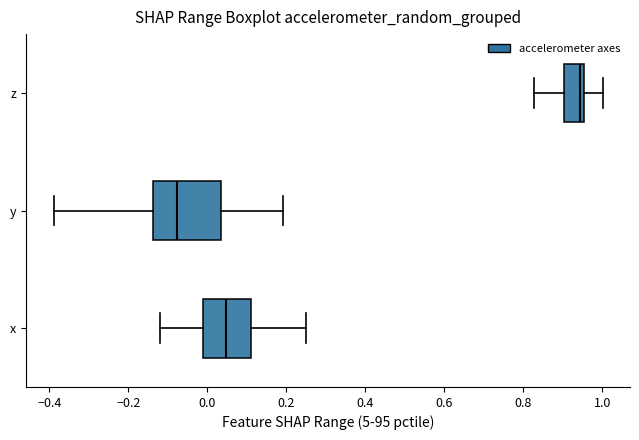

Which box has the furthest to the left median line?

y